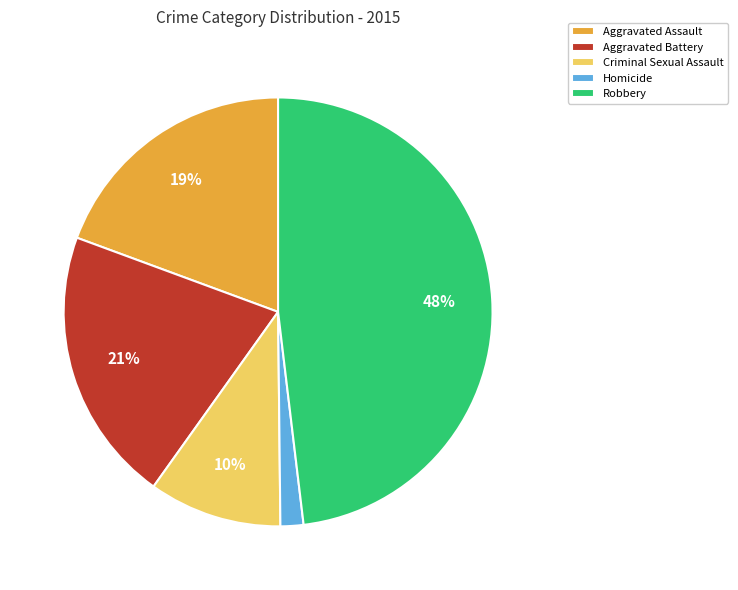

To the nearest percent, what portion does Robbery represent?

48%